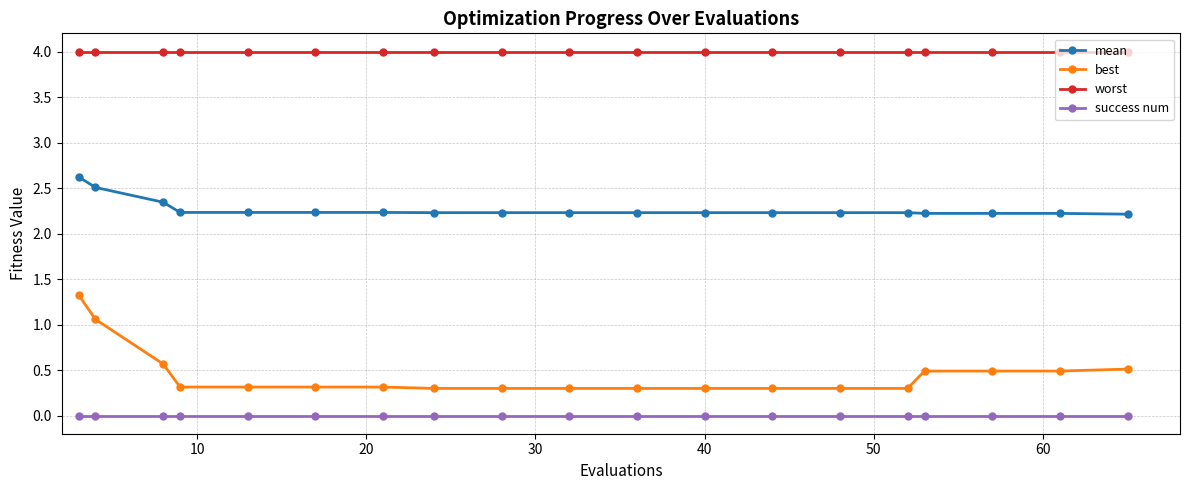

List the series in order of their peak value, lowest first.

success num, best, mean, worst